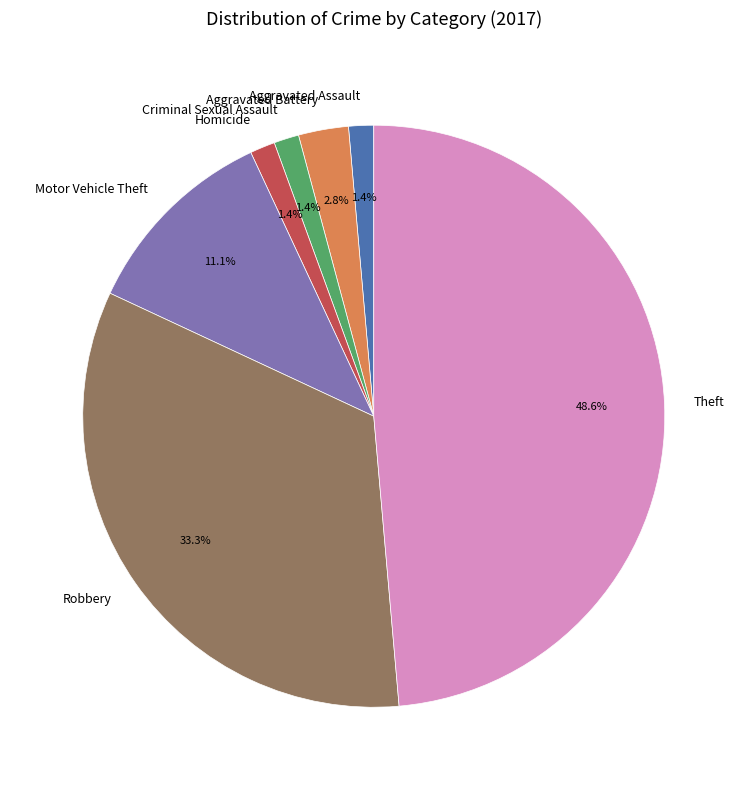

To the nearest percent, what is the combined percentage of Homicide and Theft?

50%